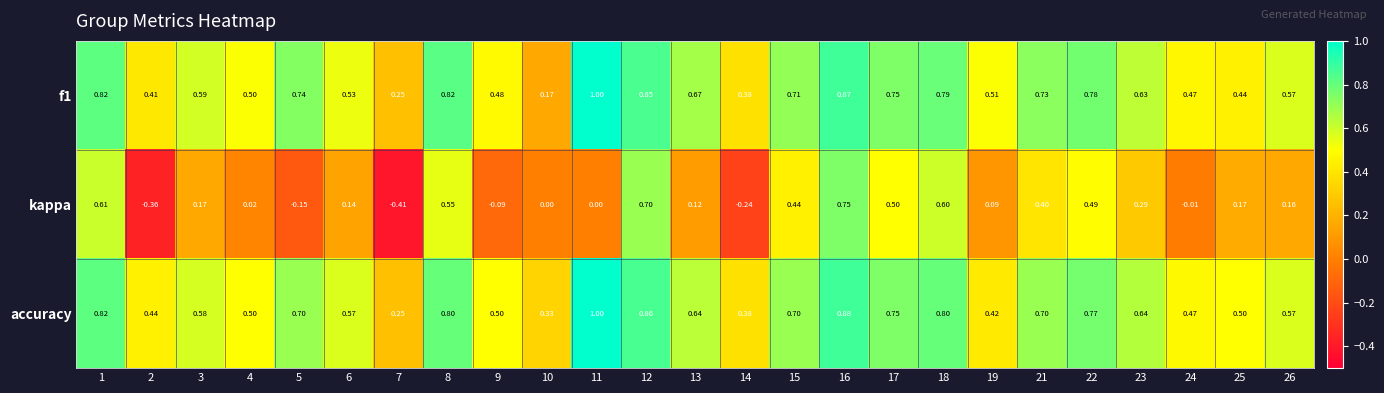

Which series has the largest total across all categories?

accuracy